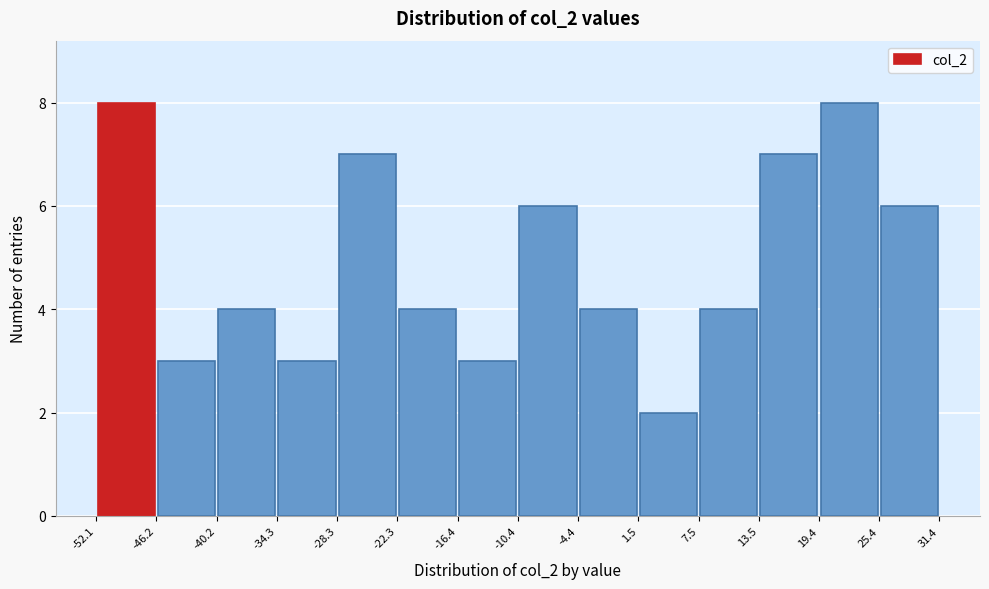

Reading left to right, list every bar in this chart as the range it spans on the x-axis followed by its height. The values are not printed on the chart, so give them approximately, as read against the axis.

-52.1 to -46.2: 8
-46.2 to -40.2: 3
-40.2 to -34.3: 4
-34.3 to -28.3: 3
-28.3 to -22.3: 7
-22.3 to -16.4: 4
-16.4 to -10.4: 3
-10.4 to -4.4: 6
-4.4 to 1.5: 4
1.5 to 7.5: 2
7.5 to 13.5: 4
13.5 to 19.4: 7
19.4 to 25.4: 8
25.4 to 31.4: 6